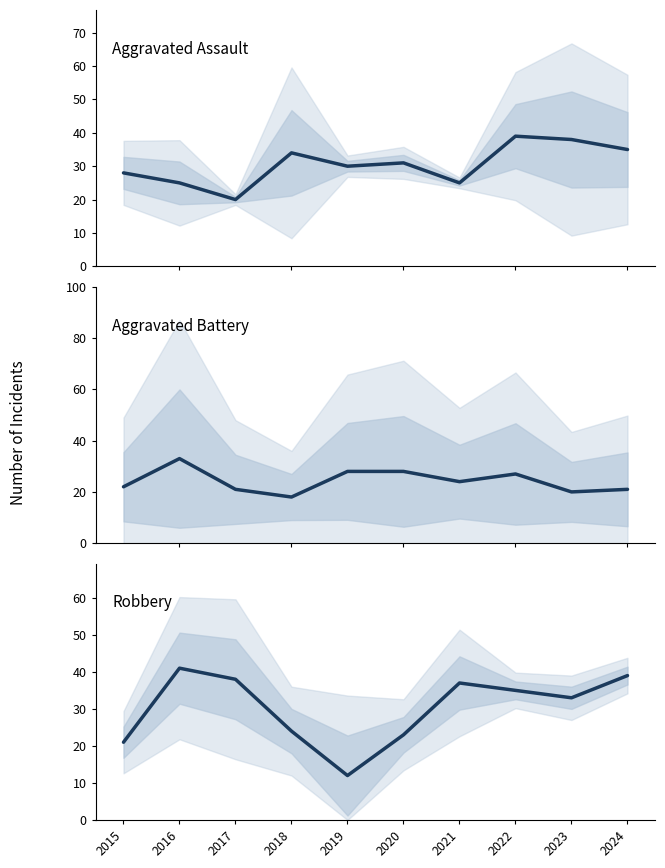

How many data points in Aggravated Battery are less than 24?

5